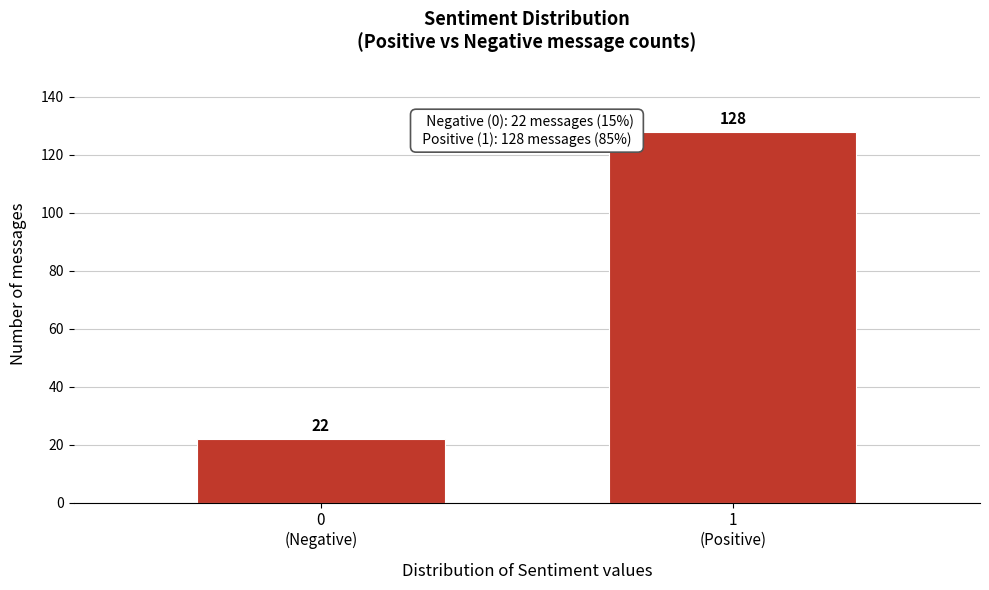

Reading right to left, transcribe all the data shown in this chart.

128	22